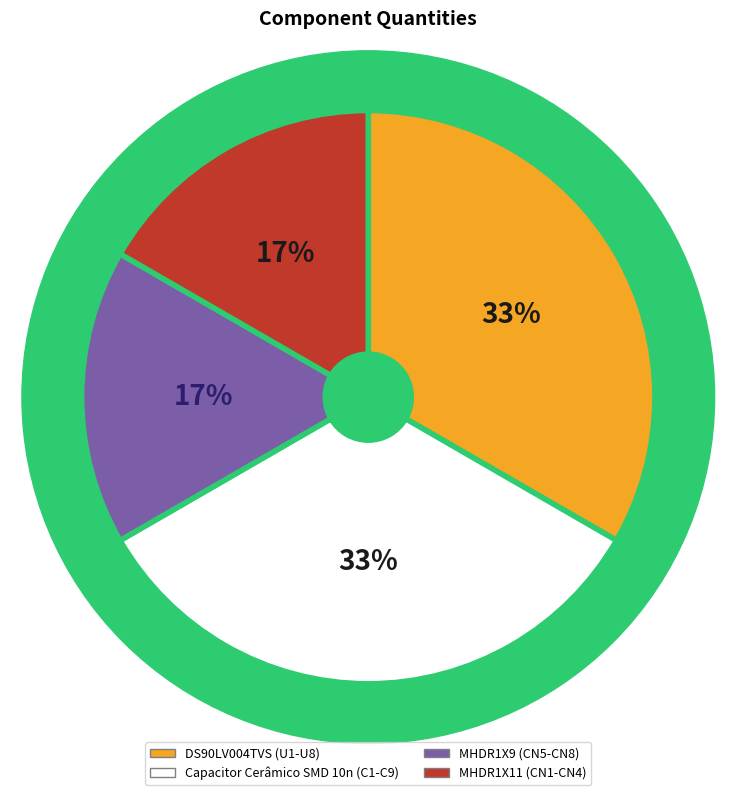

Is there a majority slice in this chart?

No